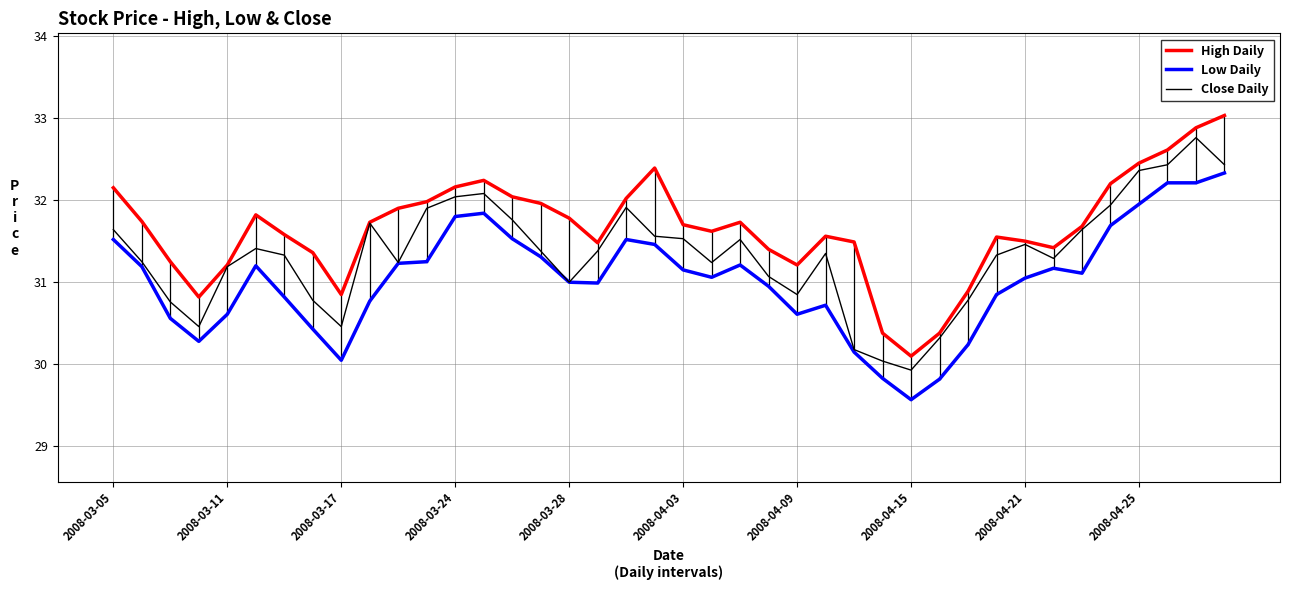

What is the lowest value of the High Daily series?

30.1